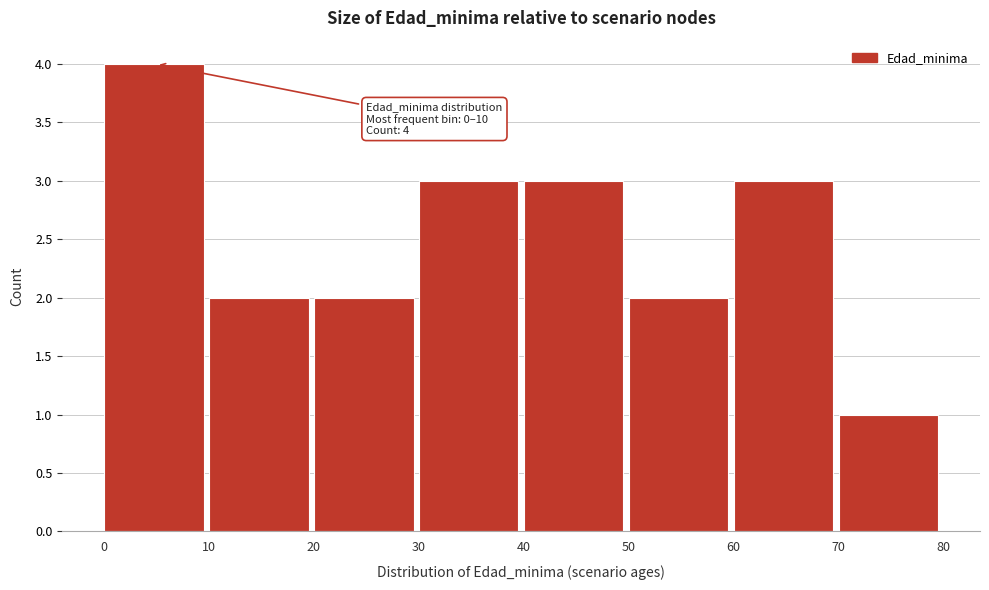

Over which range of the x-axis is the bar tallest?

0 to 10